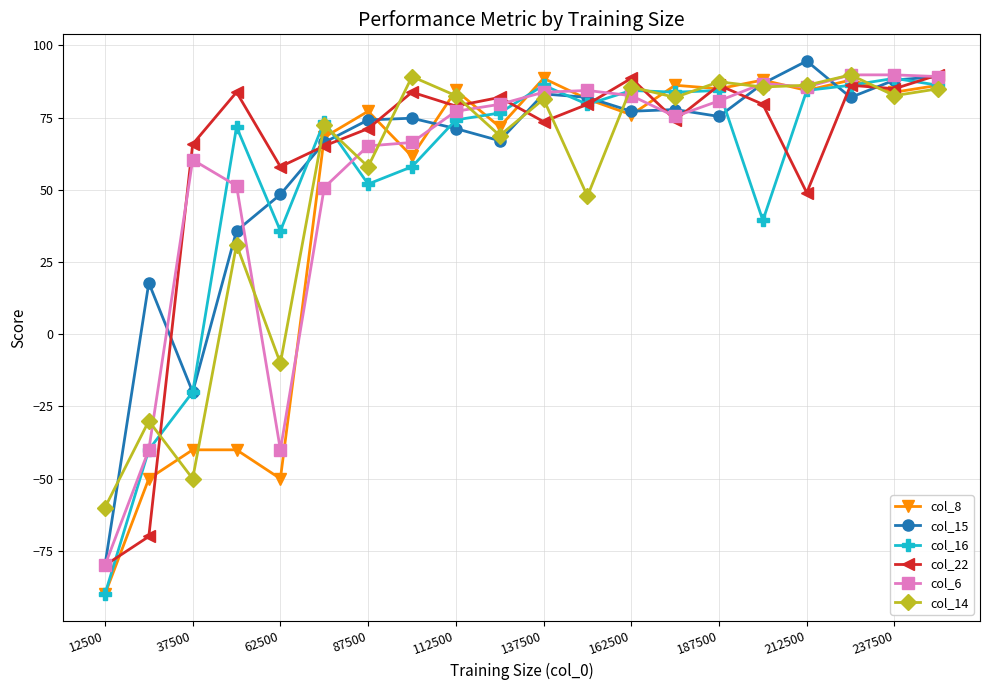

True or false: col_14 has more than 2 points higher than both neighbors.

True